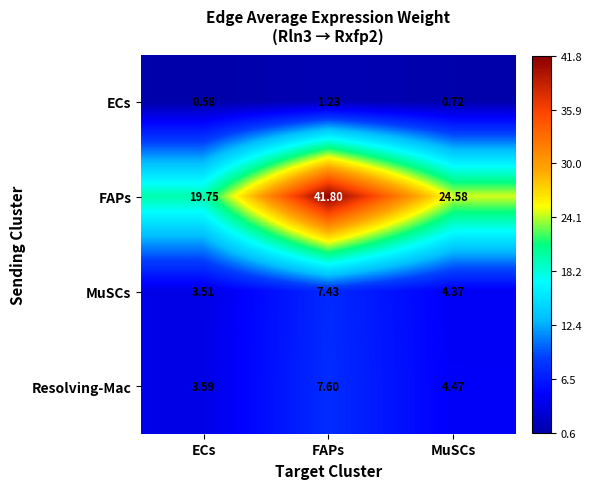

Which category has the lowest value in the Resolving-Mac series?

ECs